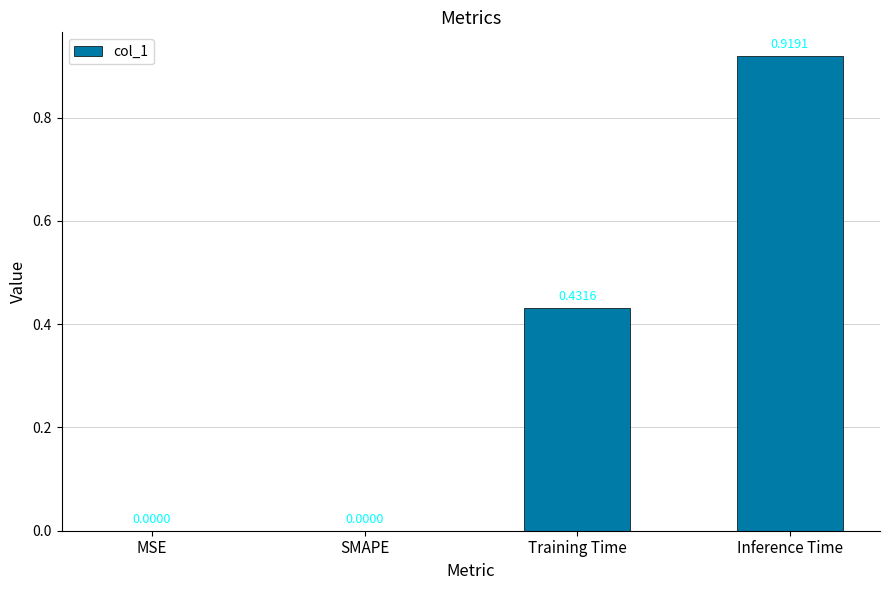

What is the change in value from SMAPE to Training Time?

+0.4